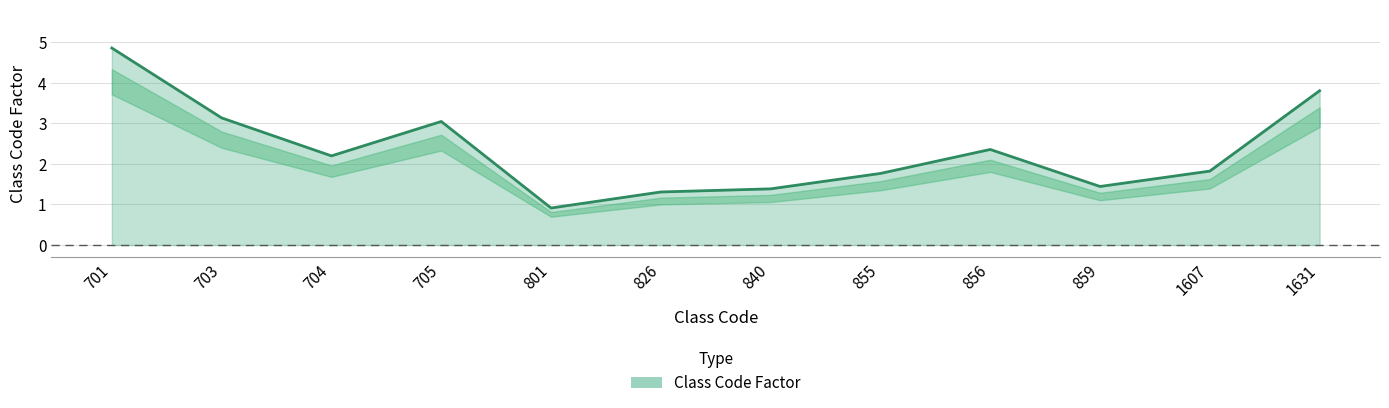

What is the change in value from 705 to 801?

-2.1